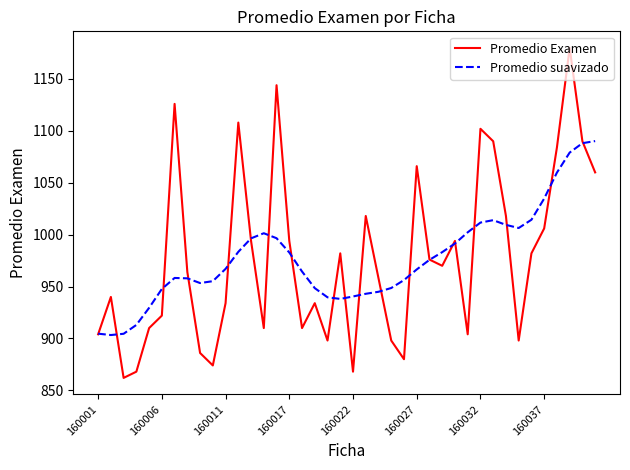

What is the greatest value displayed?

1180.0